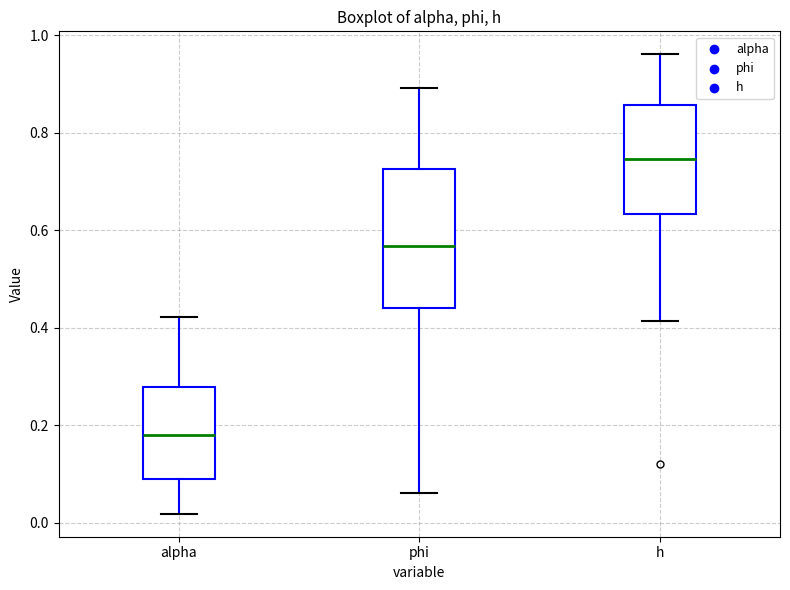

Where does the upper whisker of the box for h end on the y-axis? The values are not printed on the chart, so give them approximately, as read against the axis.

0.96